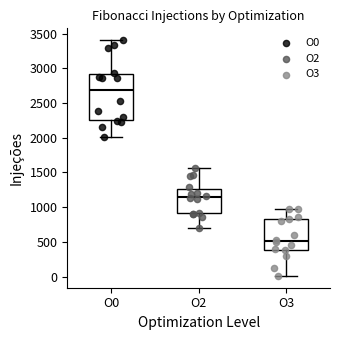

Comparing the boxes themselves (not the whiskers), which one is the tallest?

O0